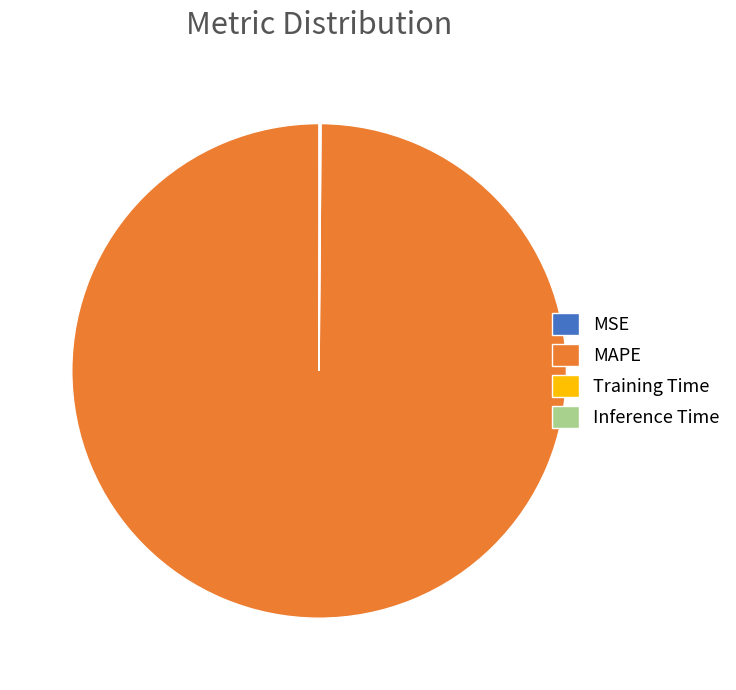

Which category has the biggest portion of the pie?

MAPE